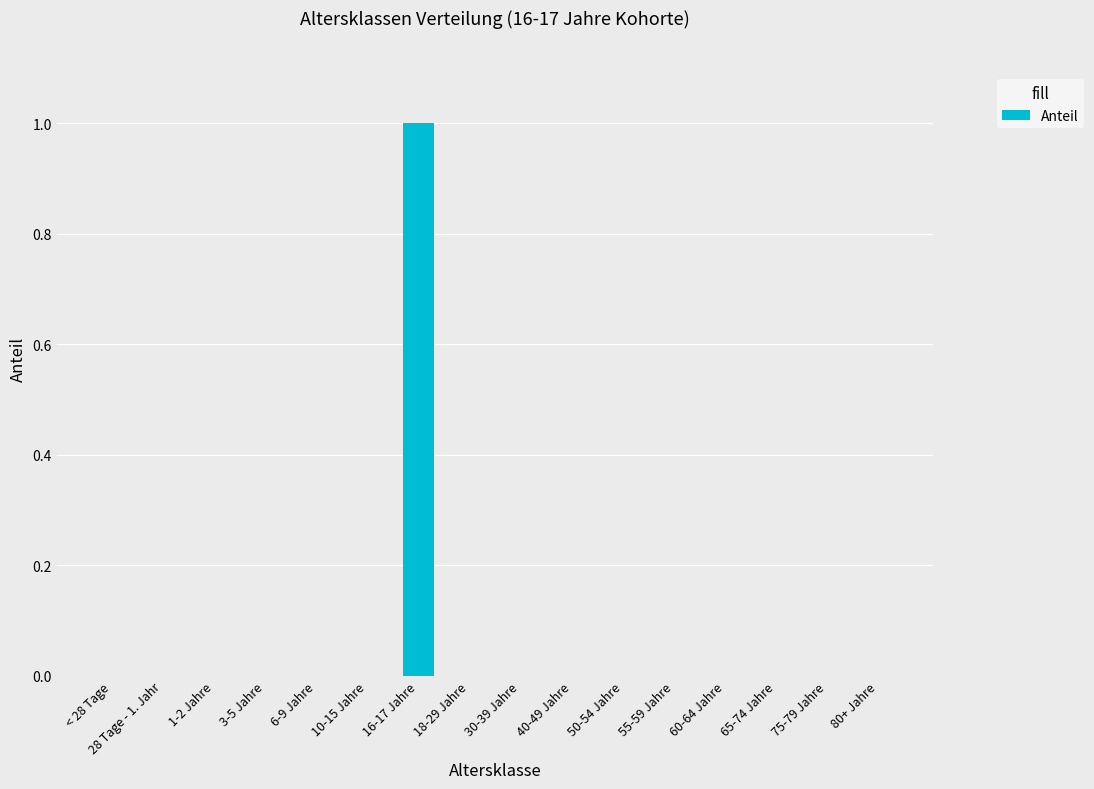

The chart shows a value of 0 at 60-64 Jahre. True or false?

True